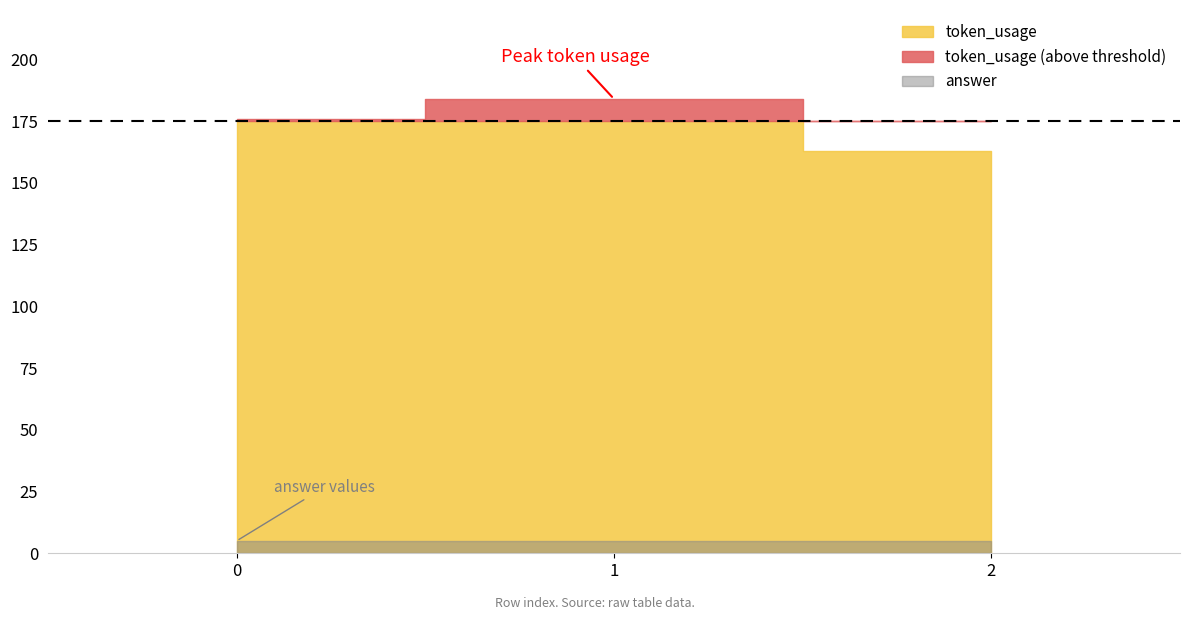

The value of answer at 0 is 3. True or false?

False